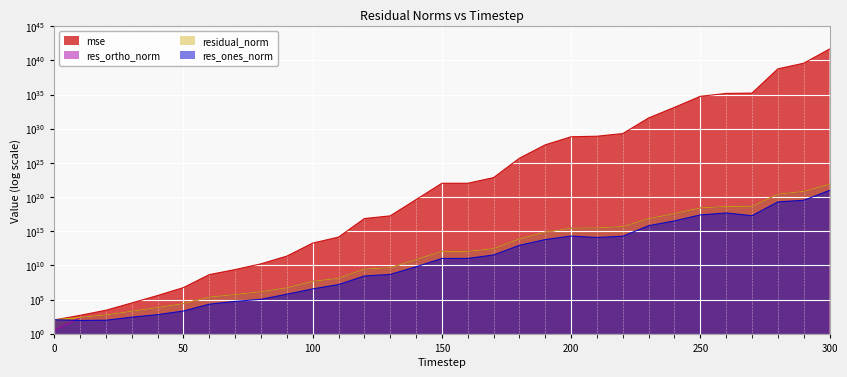

What is the difference between the maximum and minimum values in the residual_norm series?

7429093268826631438336.0